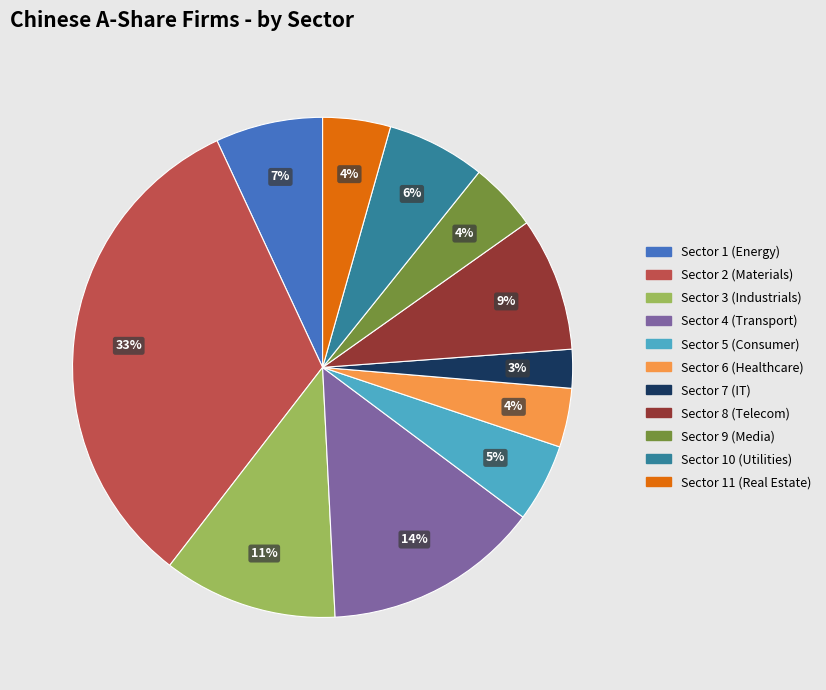

Approximately how many times larger is the value at Sector 6 (Healthcare) compared to Sector 4 (Transport)?

0.3